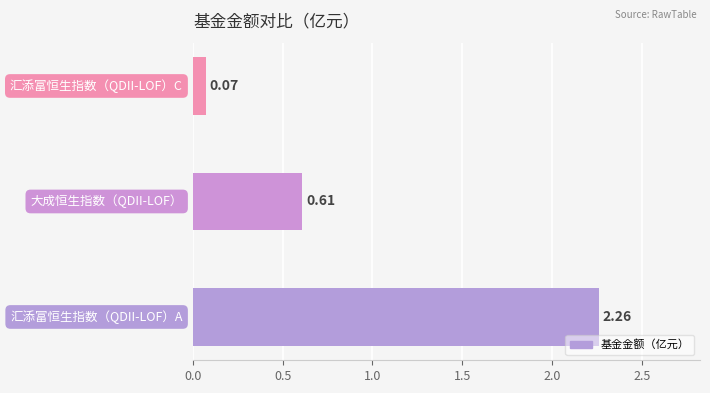

What is the difference between the maximum and minimum values?

2.2